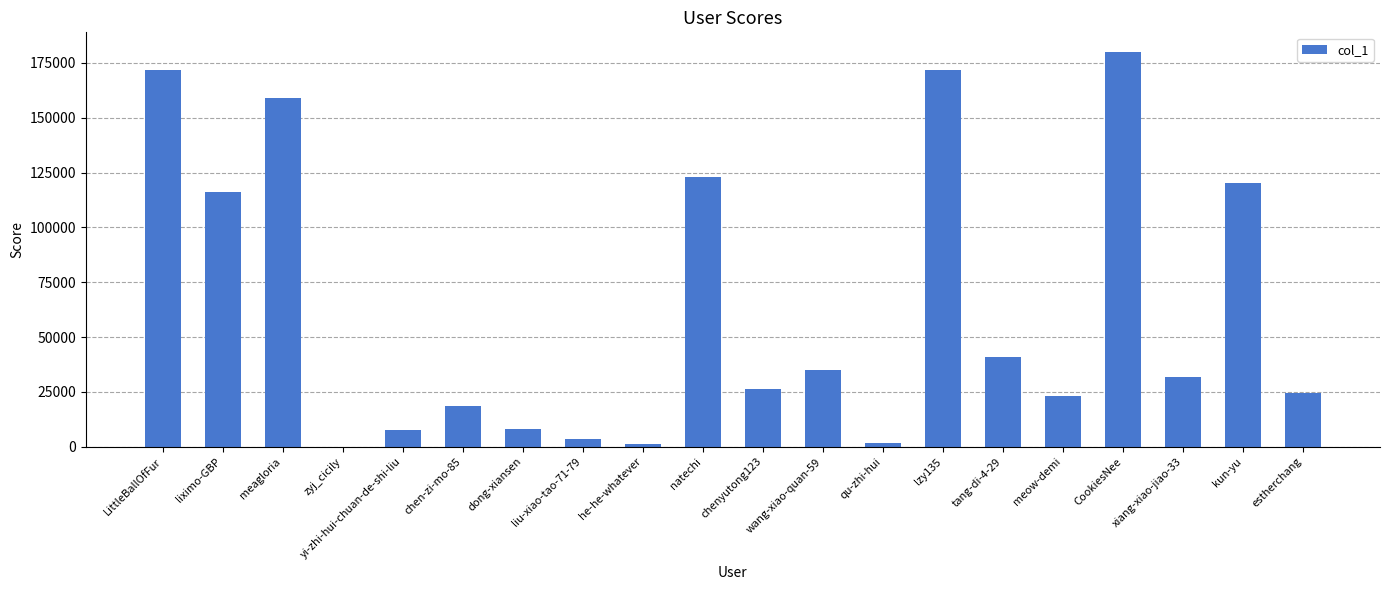

What is the sum of the values at wang-xiao-quan-59 and lzy135?

206838